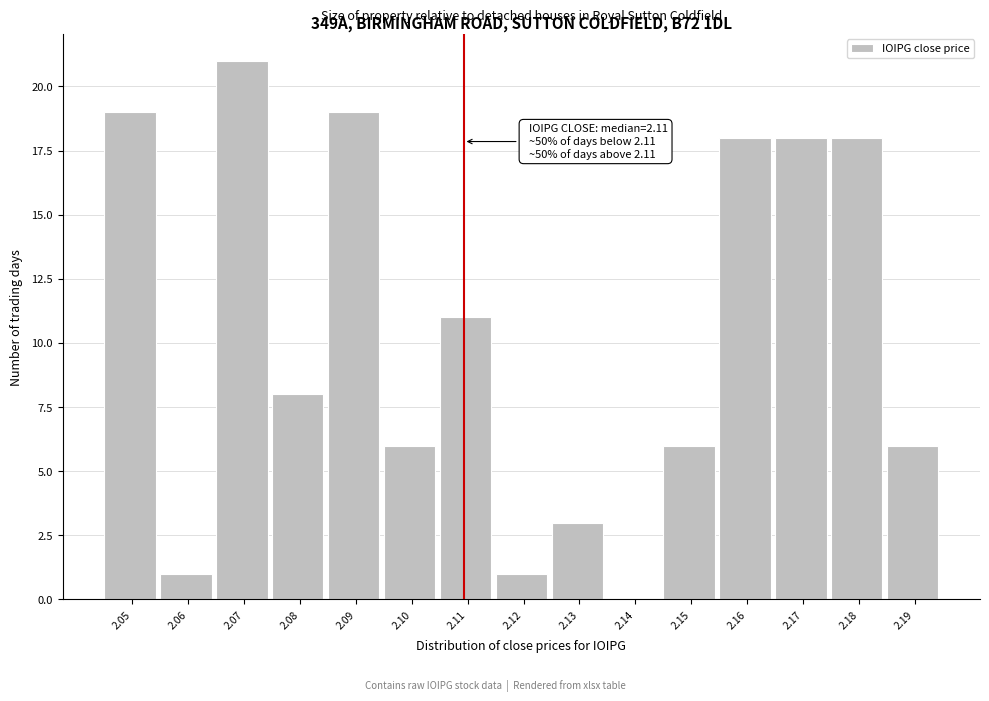

Reading left to right, extract all data points from this chart.

2.05=19	2.06=1	2.07=21	2.08=8	2.09=19	2.10=6	2.11=11	2.12=1	2.13=3	2.14=0	2.15=6	2.16=18	2.17=18	2.18=18	2.19=6